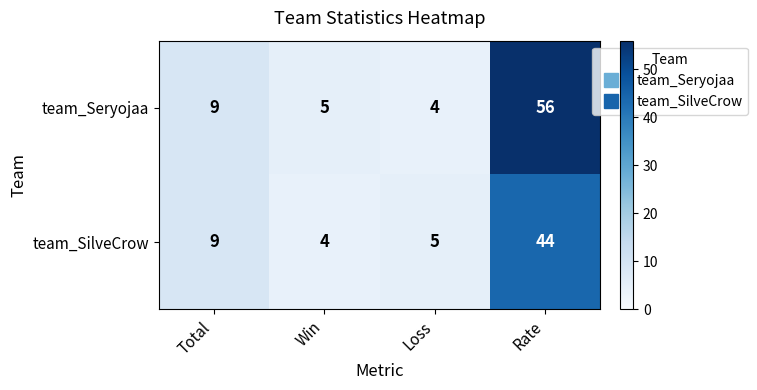

What is the sum of the team_SilveCrow values at Total and Rate?

53